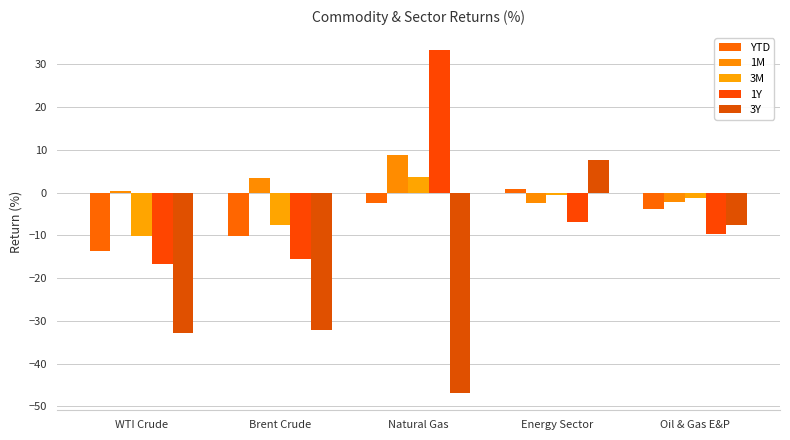

At which category is the sum across all series the highest?

Energy Sector